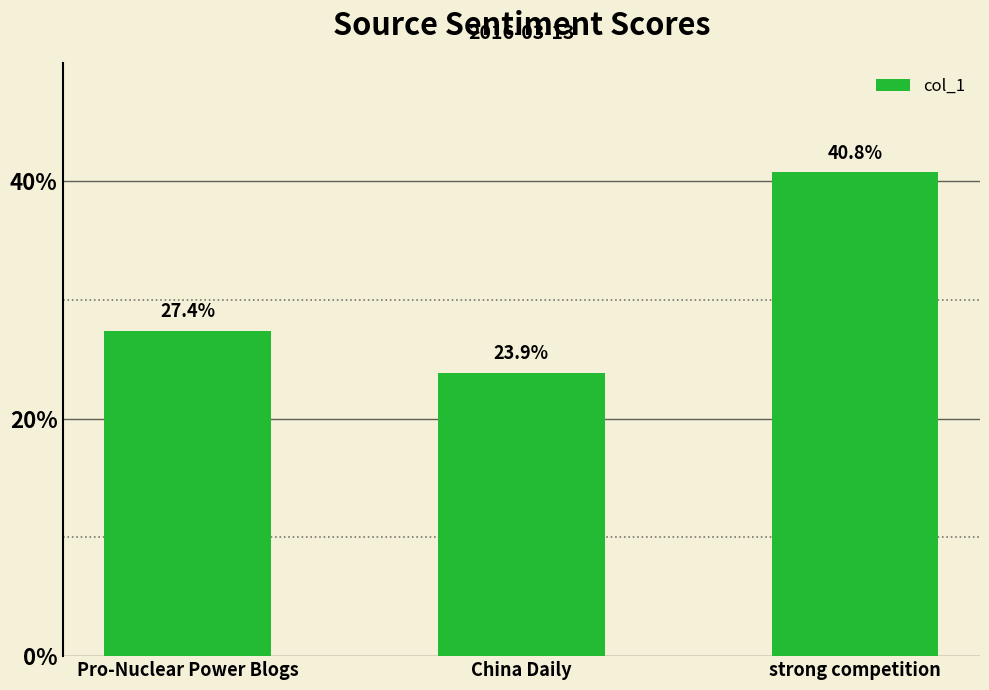

Reading right to left, transcribe all the data shown in this chart.

strong competition=0.4	China Daily=0.2	Pro-Nuclear Power Blogs=0.3